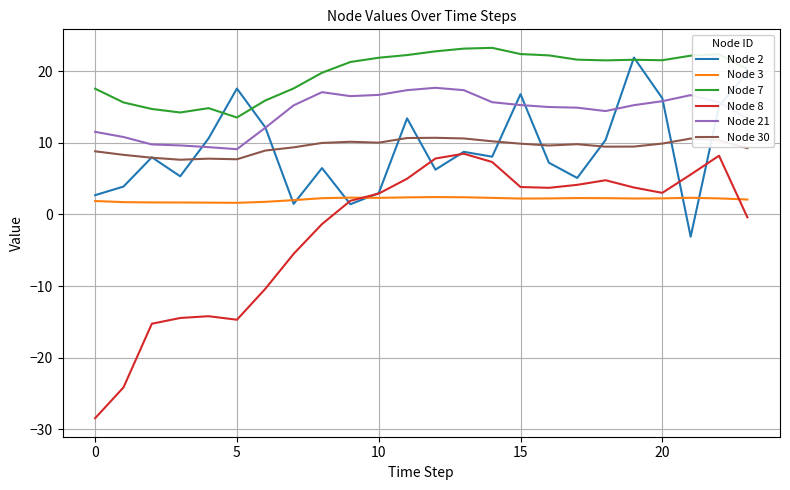

True or false: Node 7 and Node 3 cross at least once.

False